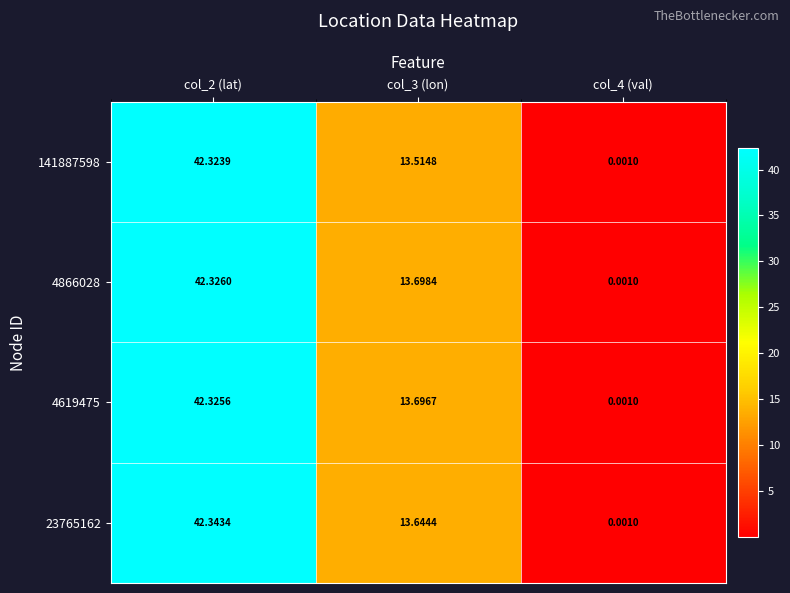

How many data points in 4619475 are above 13?

2